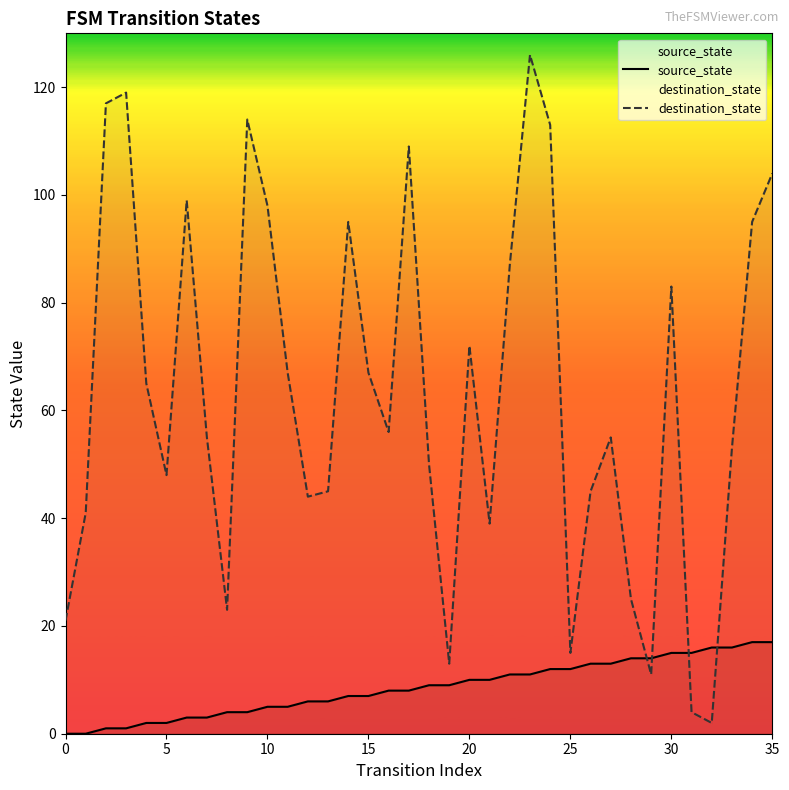

At how many categories does at least one series exceed 112?

5